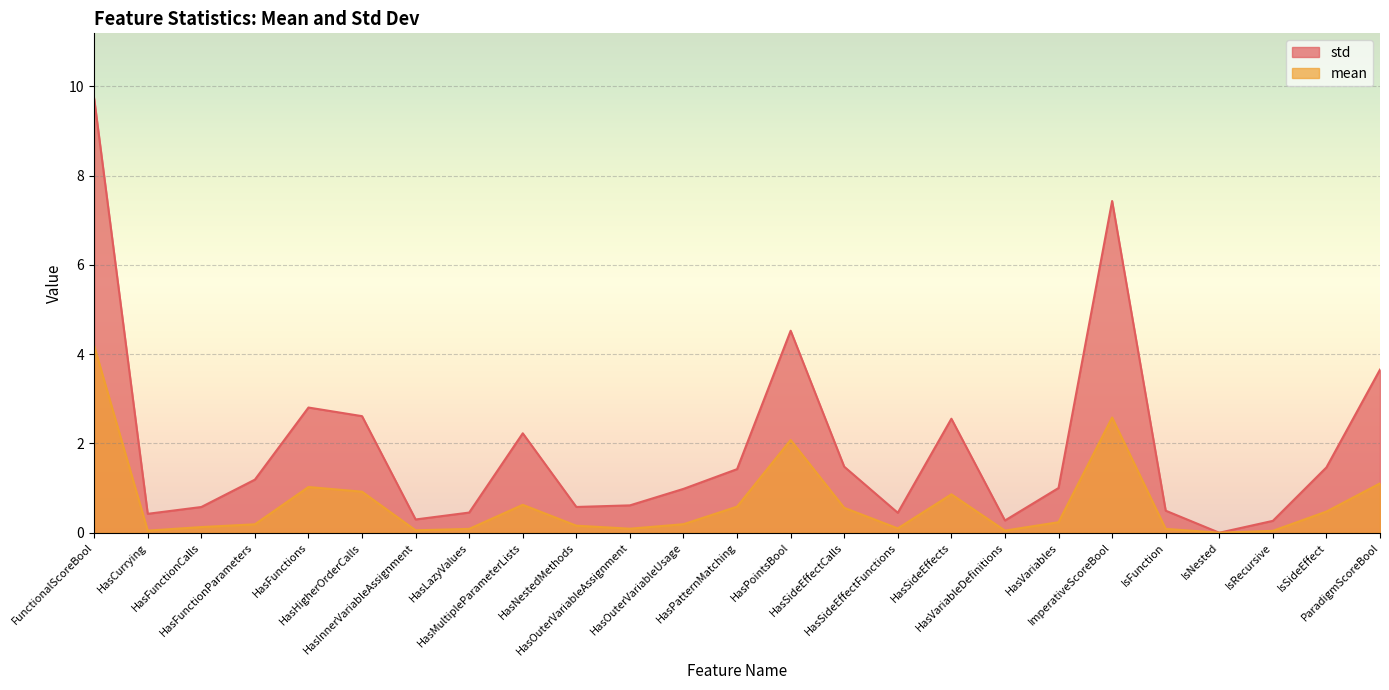

In std, how many points are higher than both neighbors (excluding endpoints)?

5